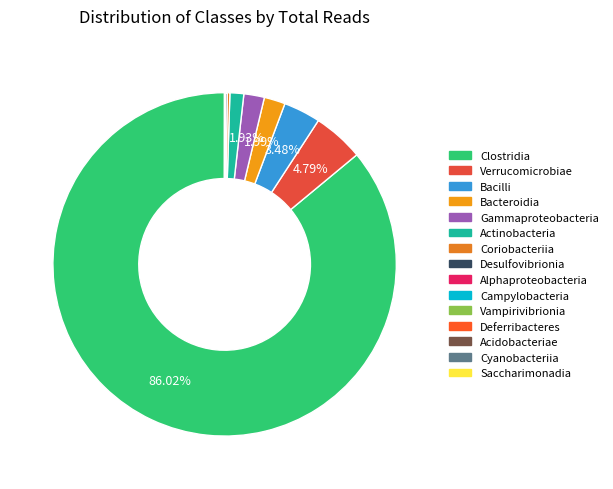

To the nearest percent, what percentage of the pie is Gammaproteobacteria?

2%